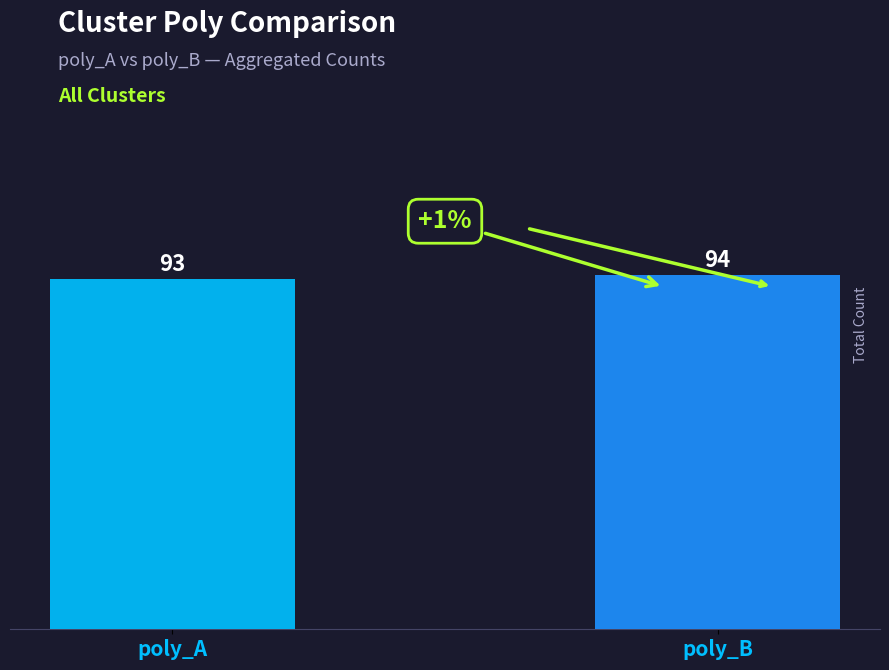

Which has a higher value, poly_B or poly_A?

poly_B